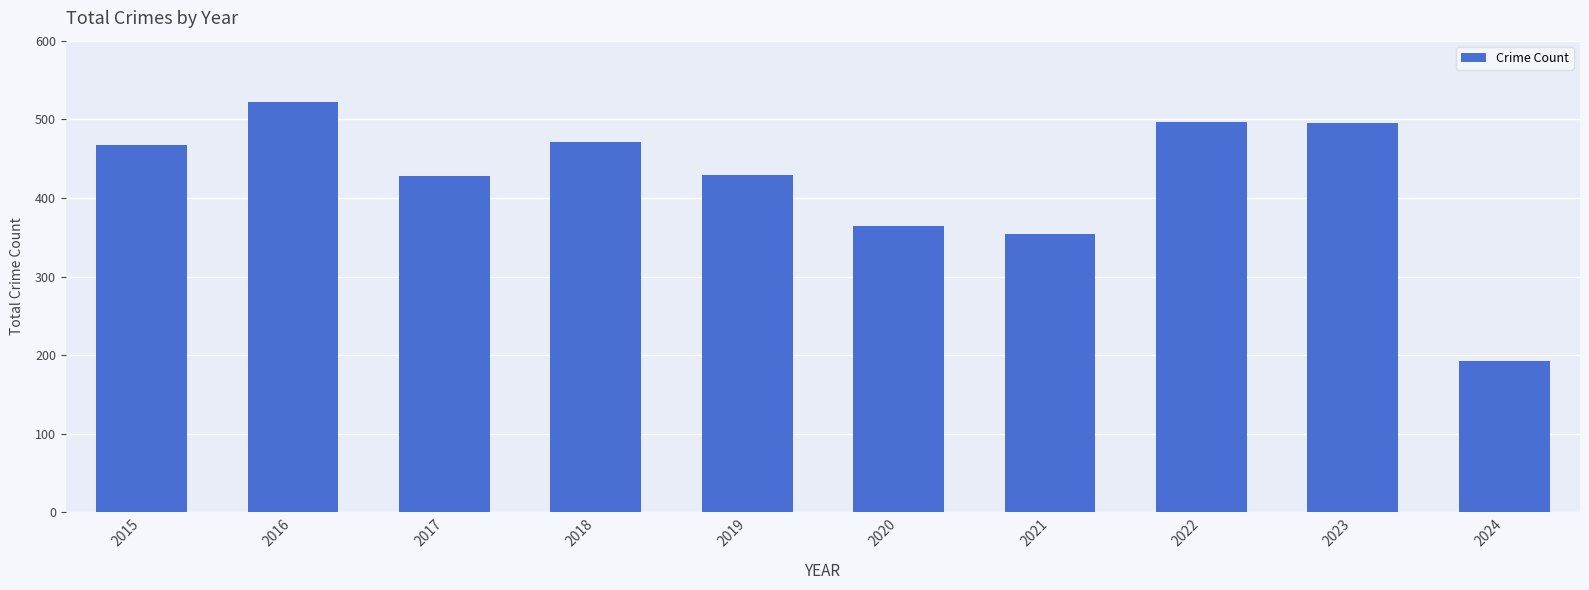

What is the difference between the second highest and second lowest values?

143